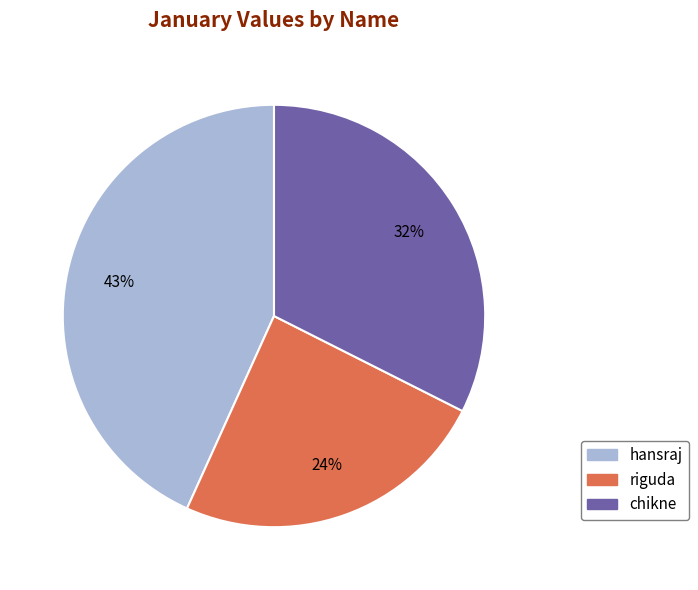

Count the number of slices in the pie.

3